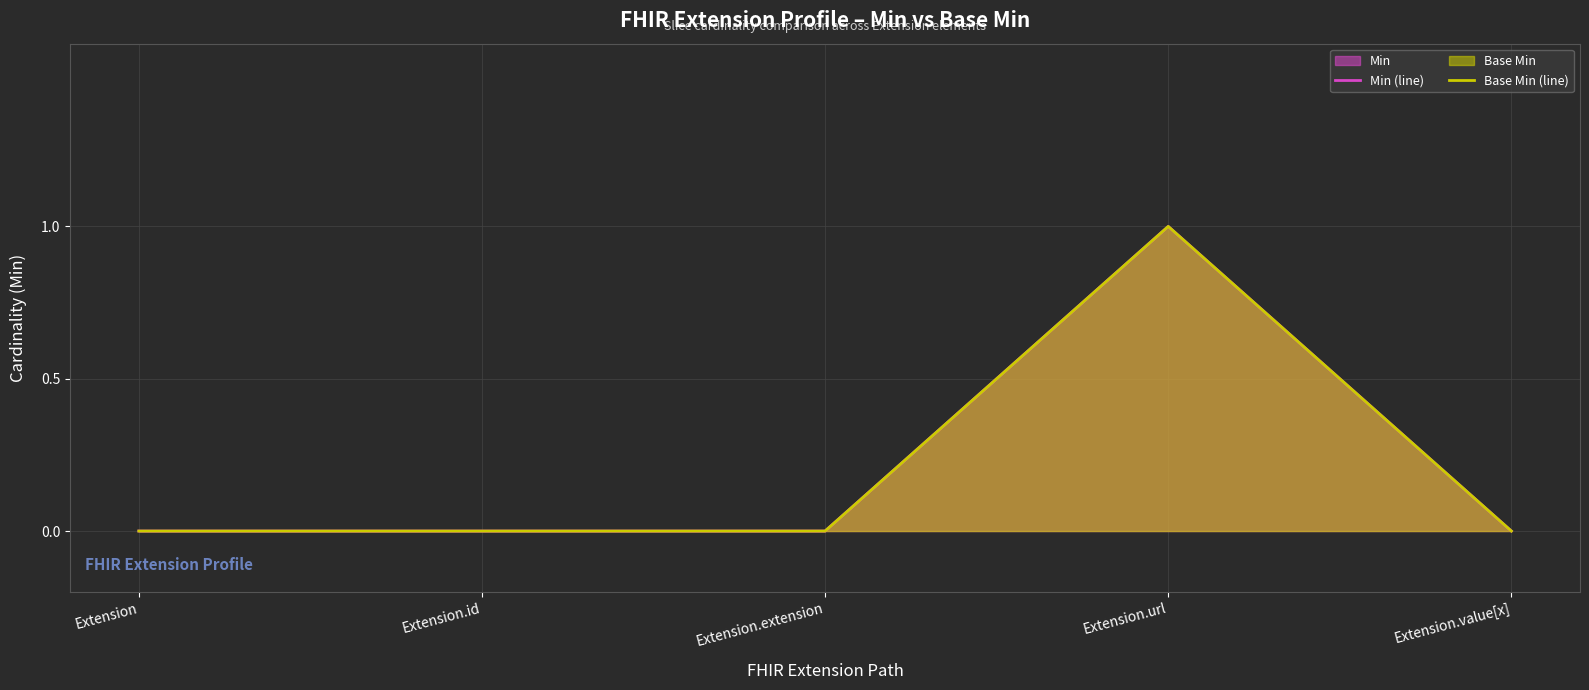

Reading right to left, what are all the values shown in this chart?

Min (line): Extension.value[x]=0	Extension.url=1	Extension.extension=0	Extension.id=0	Extension=0
Base Min (line): Extension.value[x]=0	Extension.url=1	Extension.extension=0	Extension.id=0	Extension=0